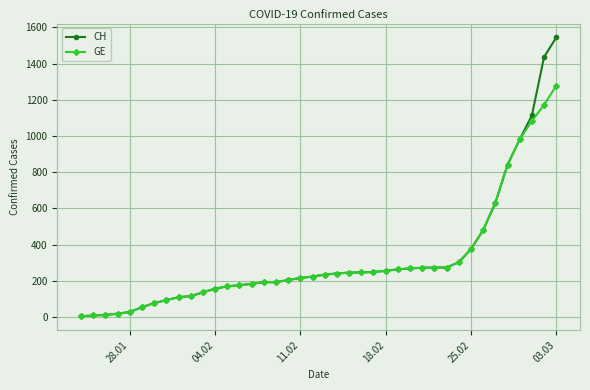

List the series in order of their peak value, highest first.

CH, GE